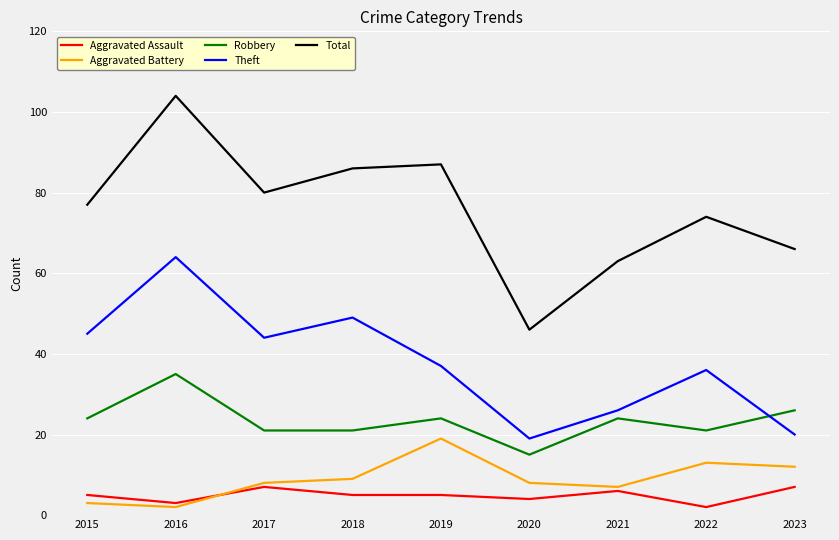

What value does the Total series have at 2020?

46